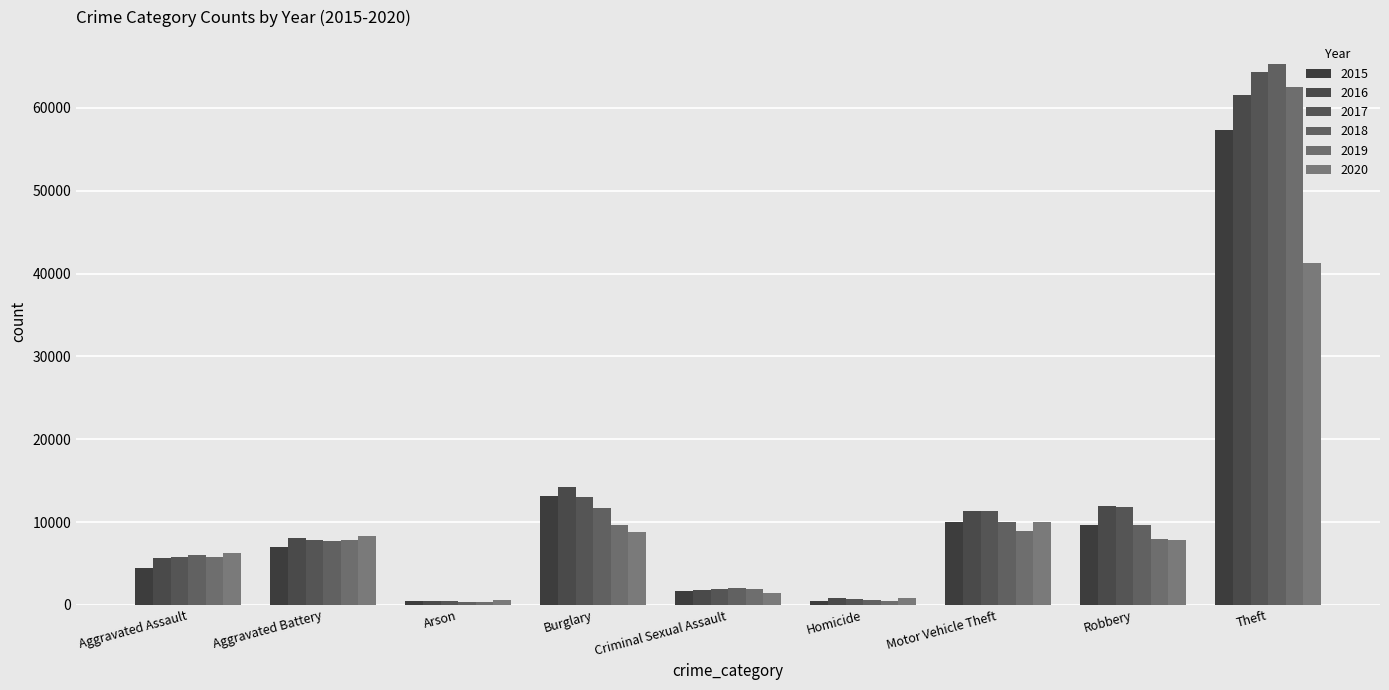

Reading left to right, list all the values displayed in this chart.

2015: 4480	7018	448	13184	1683	496	10068	9638	57350
2016: 5712	8086	515	14289	1833	786	11286	11960	61621
2017: 5793	7845	444	13001	1958	672	11380	11880	64386
2018: 6001	7734	373	11747	2003	589	9985	9681	65286
2019: 5841	7857	376	9638	1897	498	8977	7995	62492
2020: 6262	8320	588	8758	1470	787	9959	7855	41321